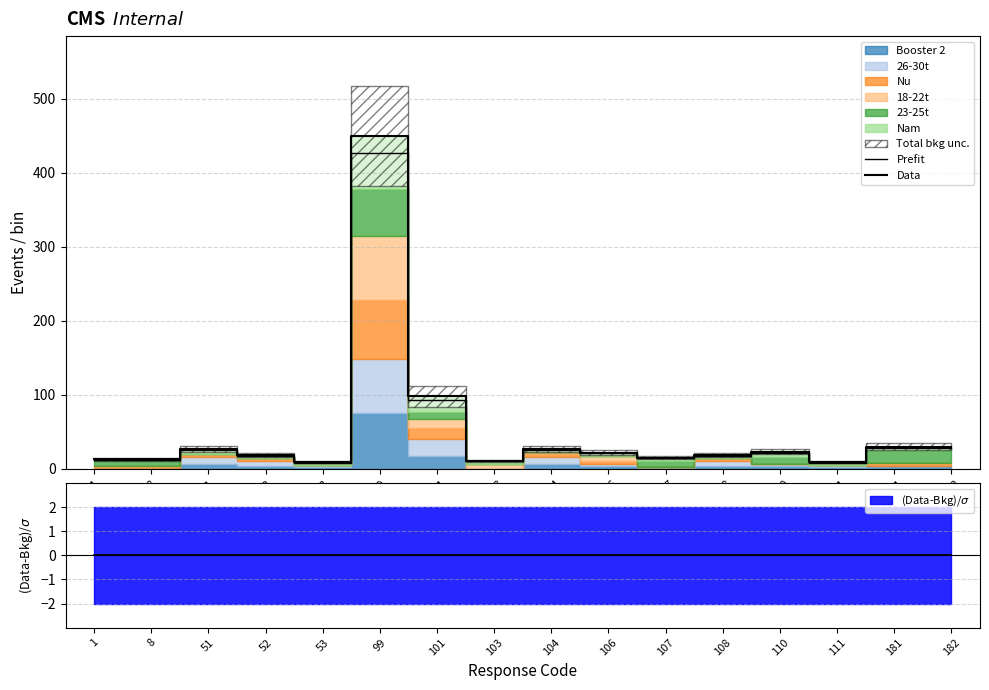

What is the maximum value shown in the chart?

450.0